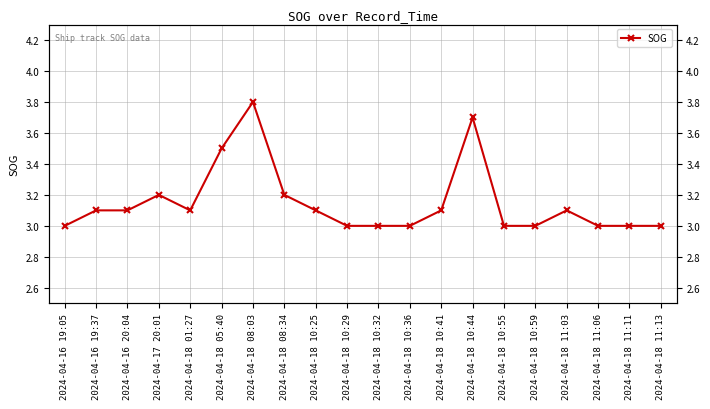

The value at 2024-04-18 11:03 is 1.5. True or false?

False